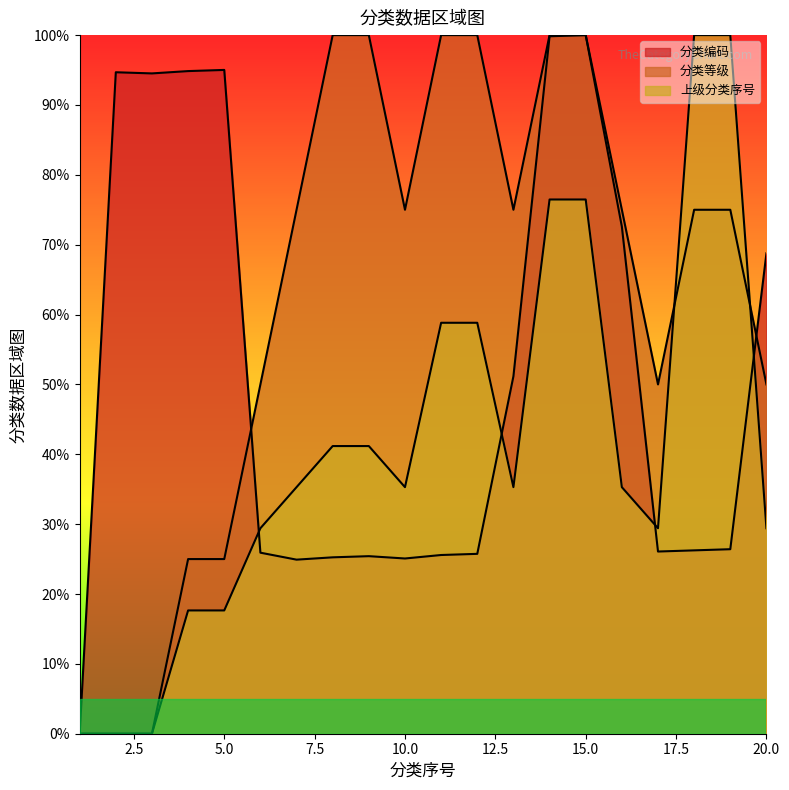

In 上级分类序号, how many points are lower than both neighbors (excluding endpoints)?

3